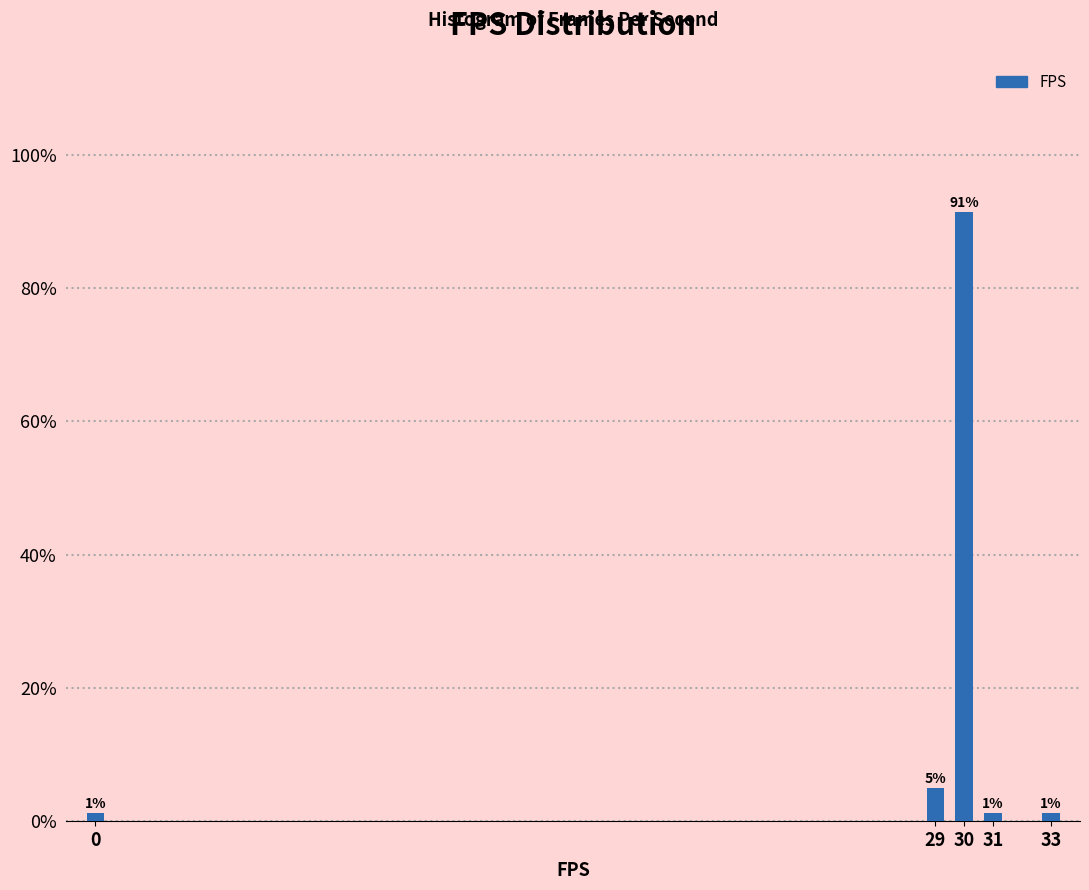

How many bars are there in total?

5